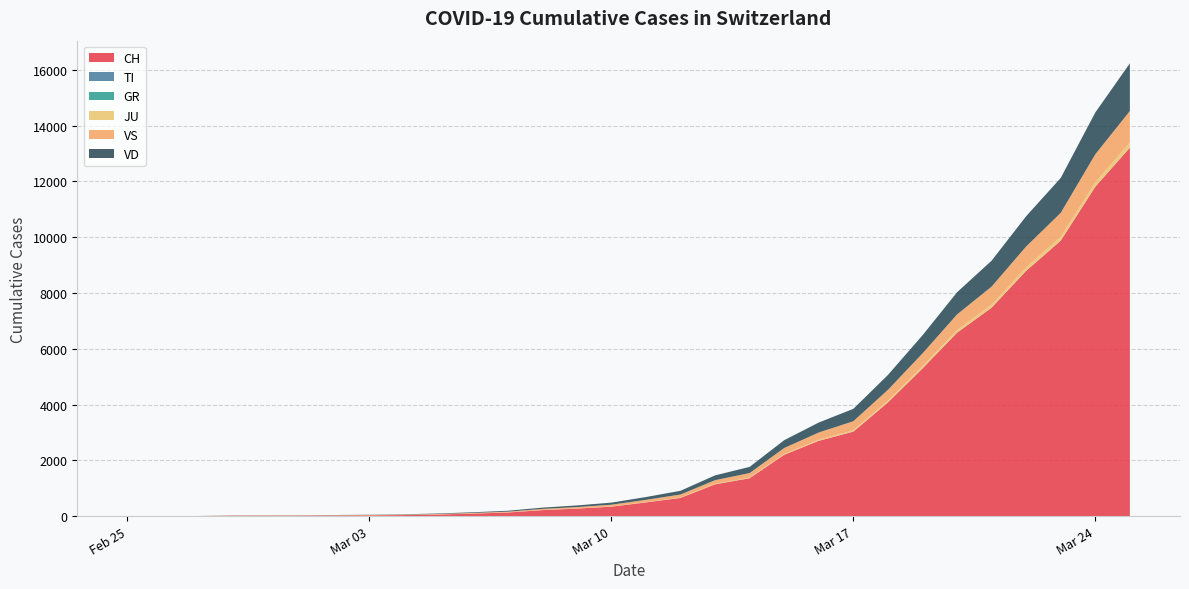

Reading right to left, transcribe all the data shown in this chart.

CH: 13213	11811	9877	8795	7474	6575	5294	4075	3028	2700	2200	1359	1139	652	491	337	268	214	127	90	56	37	27	22	16	15	13	2	1	0
TI: 0	0	0	0	0	0	0	0	0	0	0	0	0	0	0	0	0	0	0	0	0	0	0	0	0	0	0	0	0	0
GR: 0	0	0	0	0	0	0	0	0	0	0	0	0	0	0	0	0	0	0	0	0	0	0	0	0	0	0	0	0	0
JU: 180	157	135	119	107	95	79	62	48	37	28	22	18	14	8	6	5	4	2	2	1	1	1	1	1	1	1	1	0	0
VS: 1133	1006	862	754	648	560	459	389	326	260	213	162	131	107	84	65	50	39	29	22	18	15	12	10	7	6	6	0	0	0
VD: 1710	1499	1252	1086	929	795	649	533	443	358	281	221	172	134	100	75	59	46	33	24	18	12	8	6	4	4	4	0	0	0